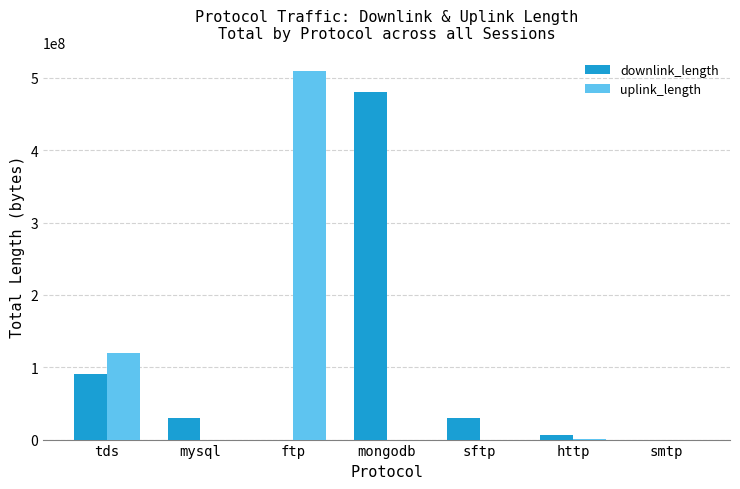

Where is uplink_length nearest to the value 255008991?

tds